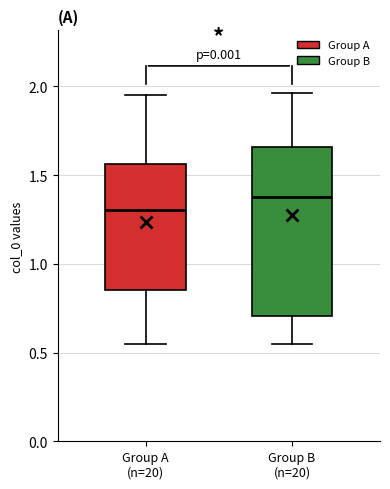

Reading left to right, read every box against the y-axis: the position of its median line, the range the box covers, and the ends of its whiskers. The values are not printed on the chart, so give them approximately, as read against the axis.

Group A (n=20): median 1.30, box 0.85 to 1.55, whiskers 0.55 to 1.95
Group B (n=20): median 1.40, box 0.70 to 1.65, whiskers 0.55 to 1.95